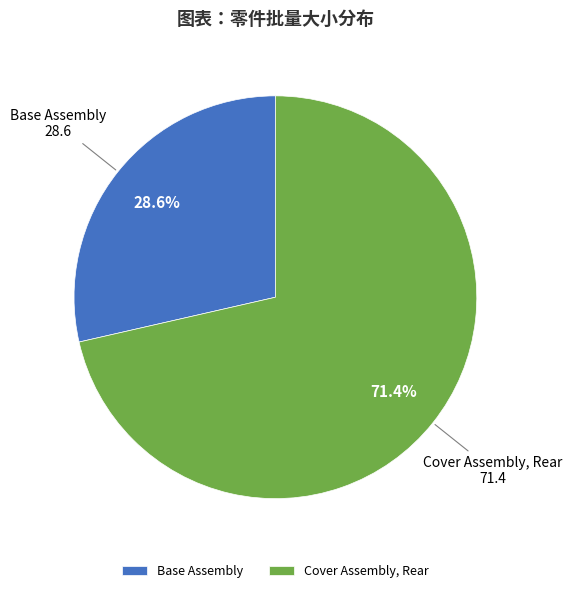

What percentage do Cover Assembly, Rear and Base Assembly together represent?

100.0%